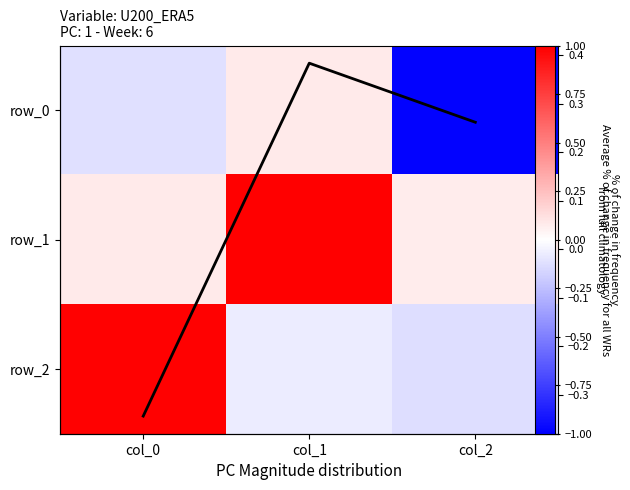

Rank the series at col_0 from highest to lowest value.

row_2, row_1, row_0, row_means